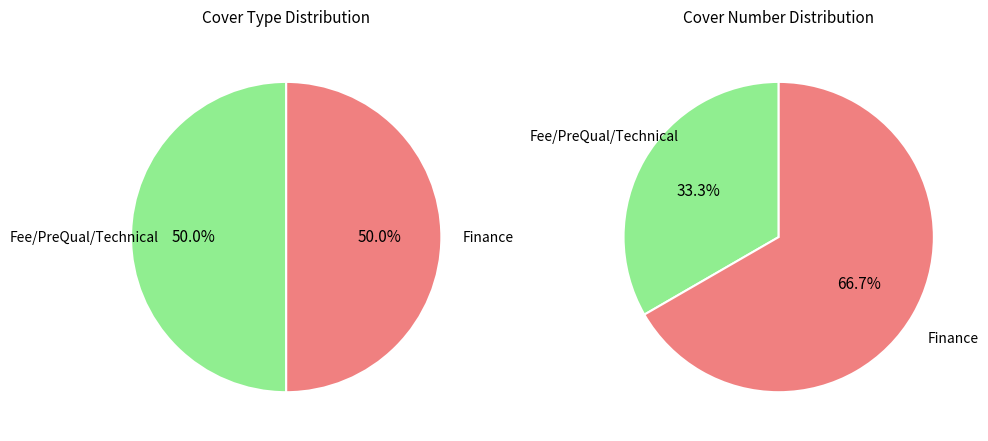

Count the number of slices in the pie.

2